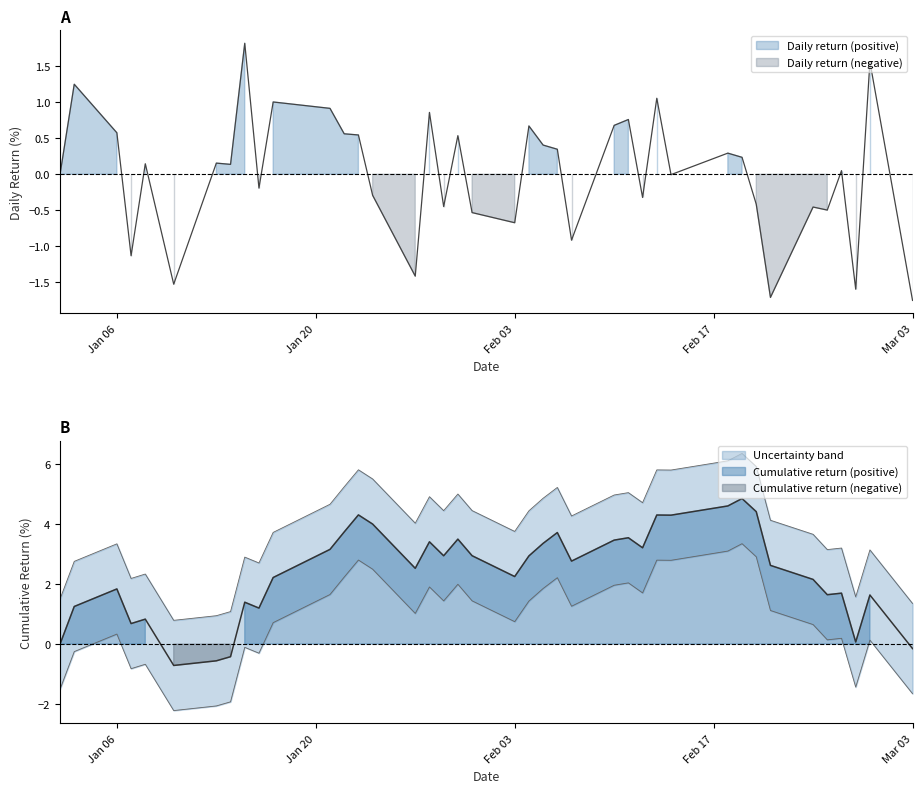

What is the difference between the highest and lowest values at Jan 06?

1.3